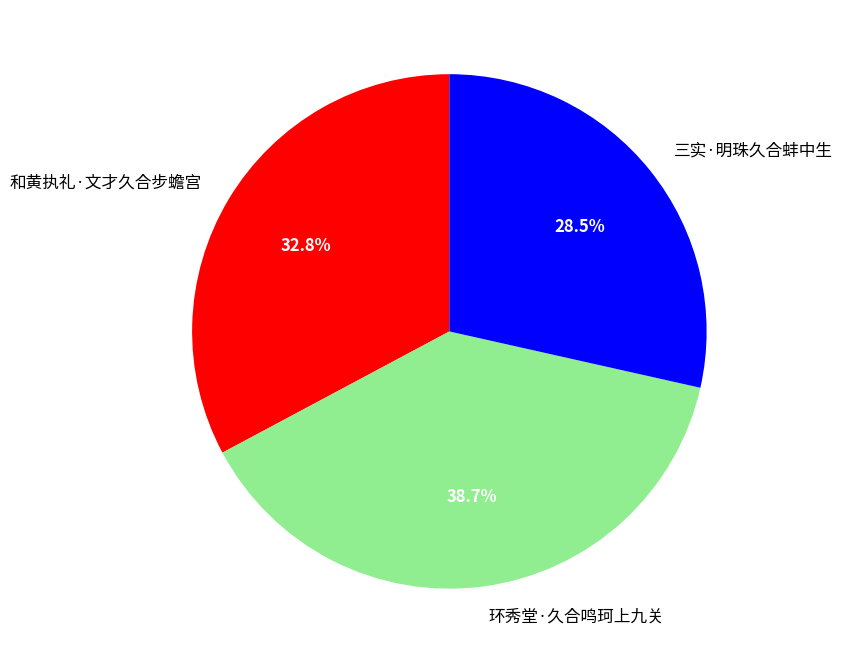

The 环秀堂·久合鸣珂上九关 slice represents 39% of the pie. True or false?

True